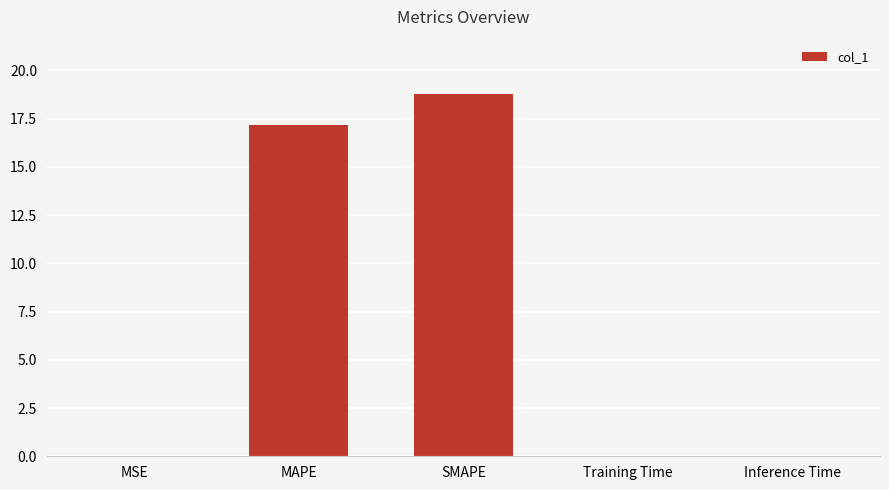

The value at MAPE is 22.9. True or false?

False